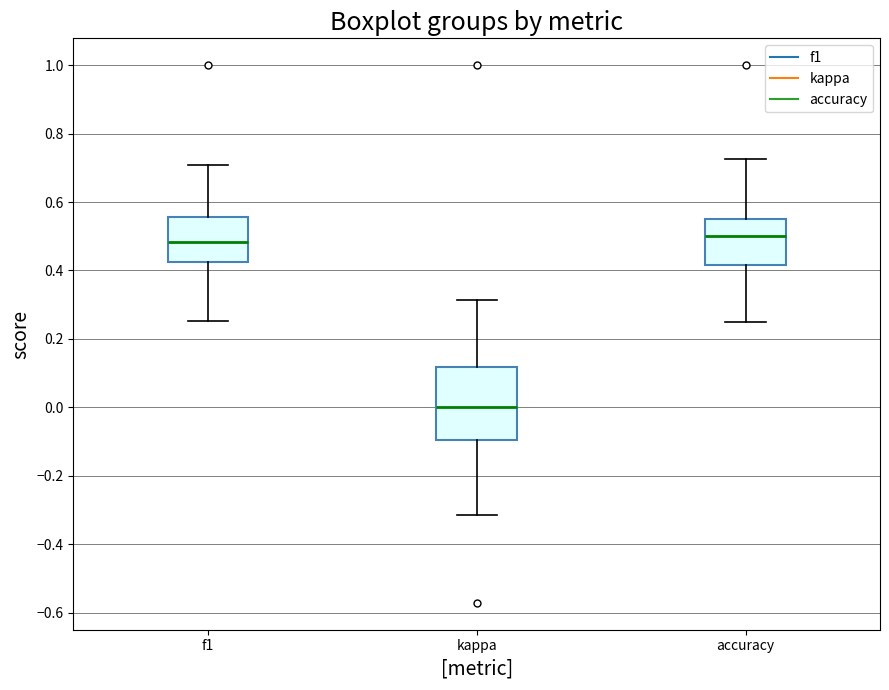

Reading left to right, read every box against the y-axis: the position of its median line, the range the box covers, and the ends of its whiskers. The values are not printed on the chart, so give them approximately, as read against the axis.

f1: median 0.48, box 0.42 to 0.56, whiskers 0.26 to 0.70
kappa: median 0.00, box -0.10 to 0.12, whiskers -0.32 to 0.32
accuracy: median 0.50, box 0.42 to 0.56, whiskers 0.26 to 0.72